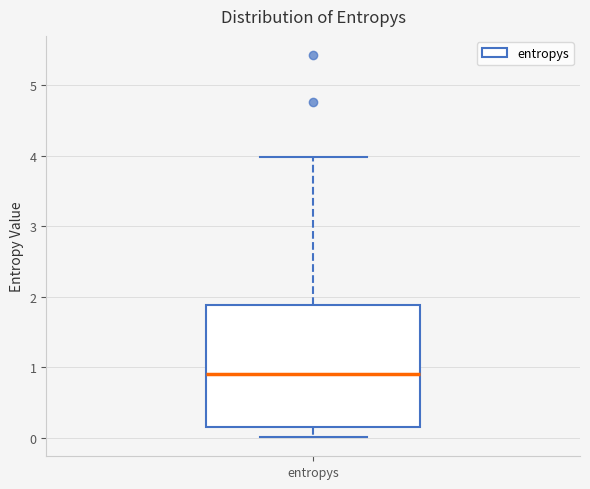

Read this box plot against the y-axis: the position of the median line, the range covered by the box, and the ends of both whiskers. The values are not printed on the chart, so give them approximately, as read against the axis.

median 0.9, box 0.1 to 1.9, whiskers 0.0 to 4.0